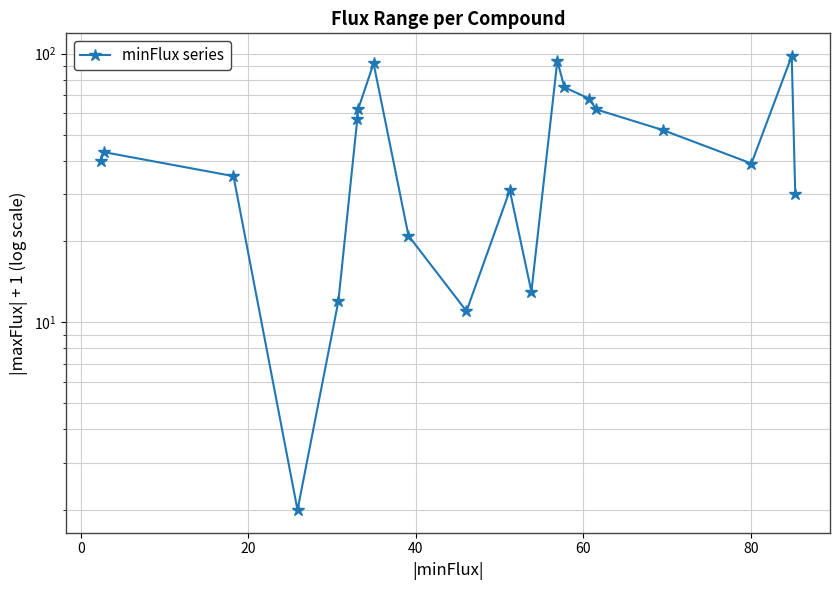

True or false: the data has more than 1 interior local peaks.

True